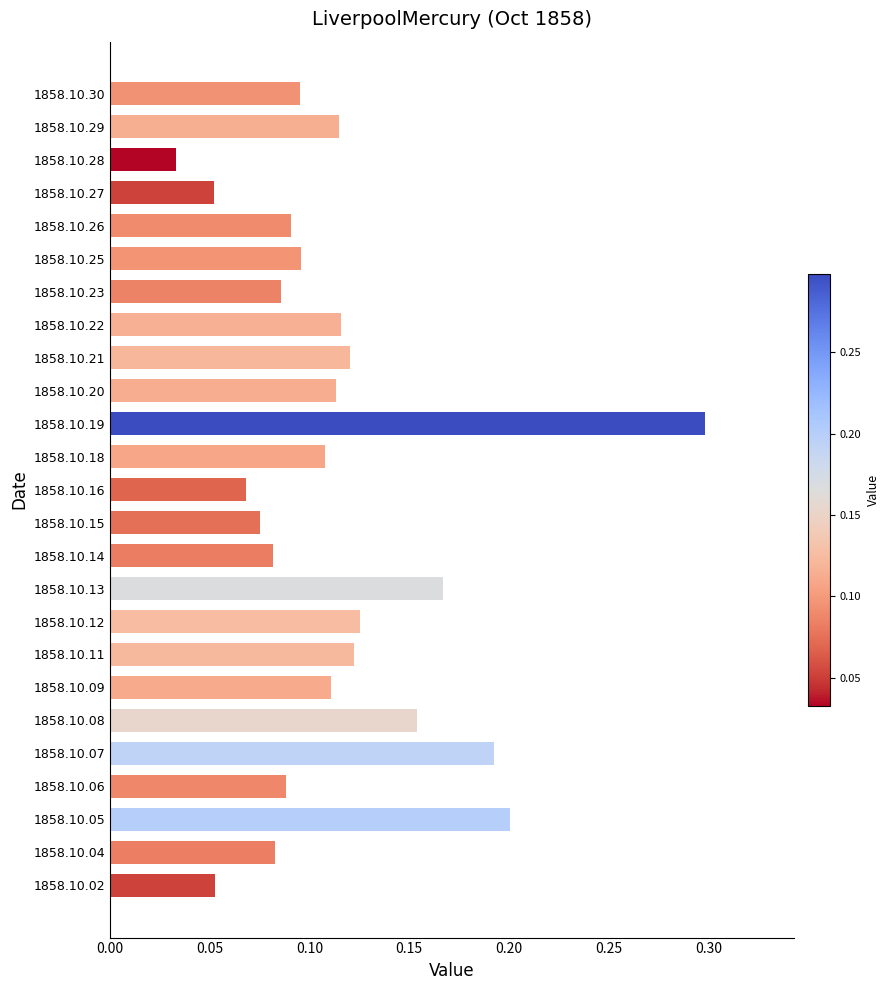

What is the maximum value shown in the chart?

0.3